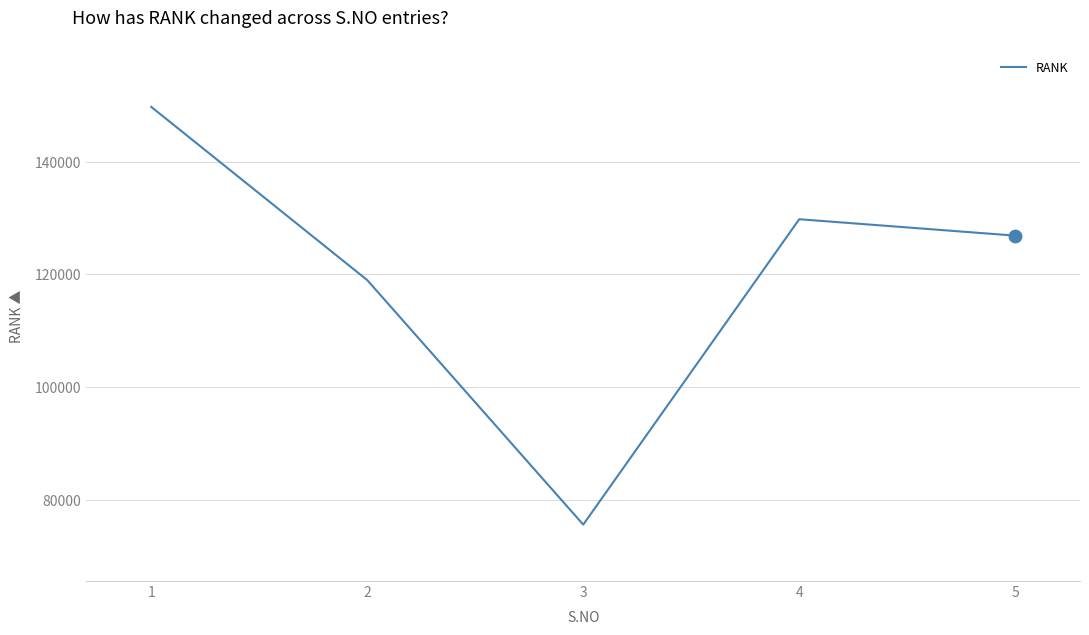

Which has a higher value, 5 or 3?

5